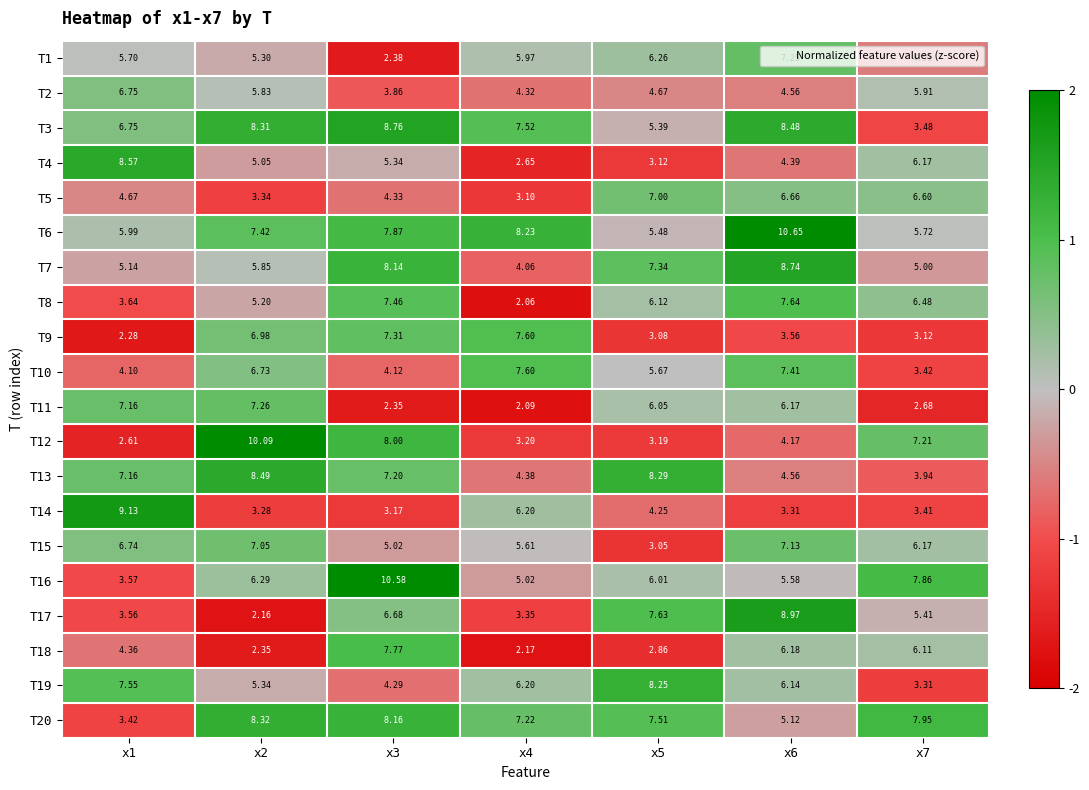

How many data points in T6 are above 7?

4